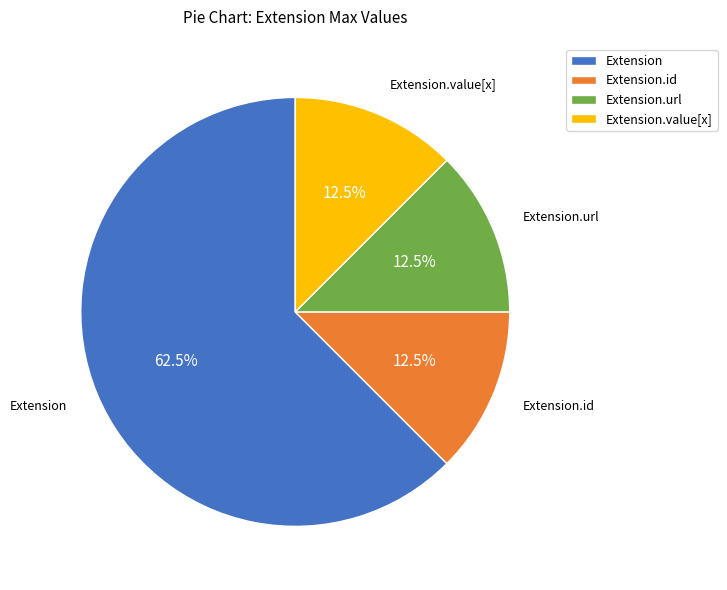

Do Extension.id and Extension.url together represent more than half of the pie?

No